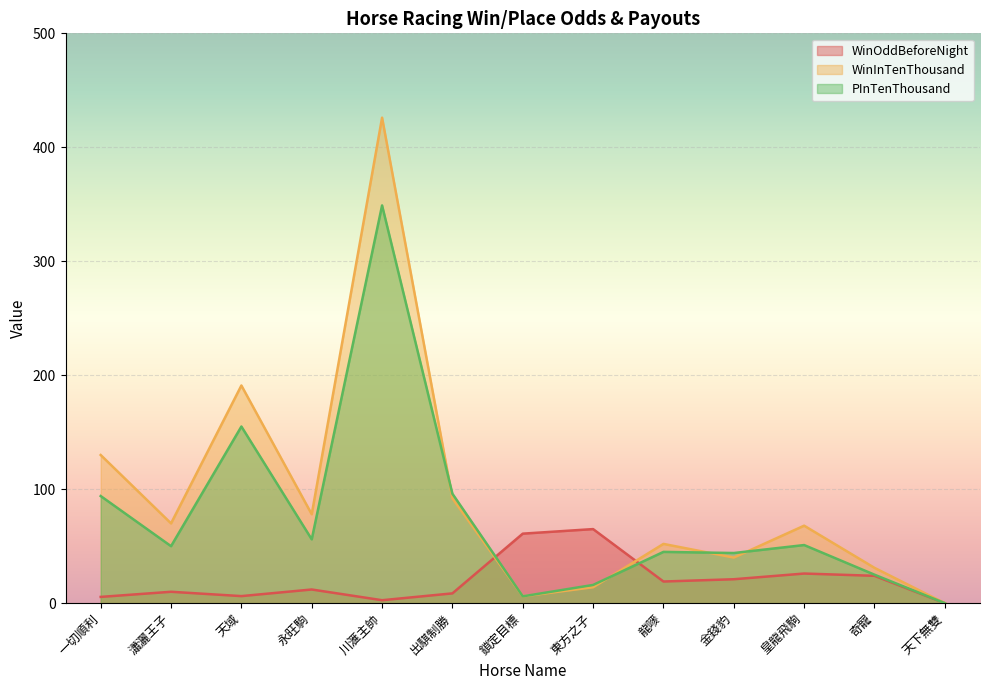

Read the PInTenThousand value at 金錢豹.

44.0